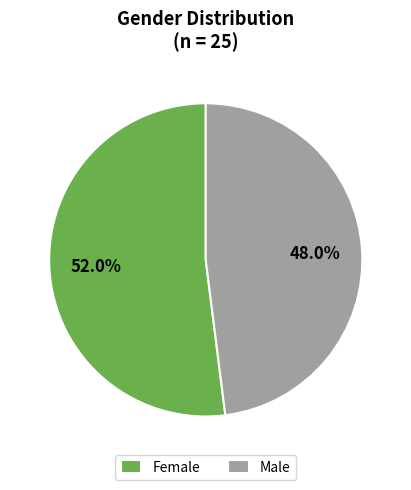

Between Male and Female, which is larger?

Female